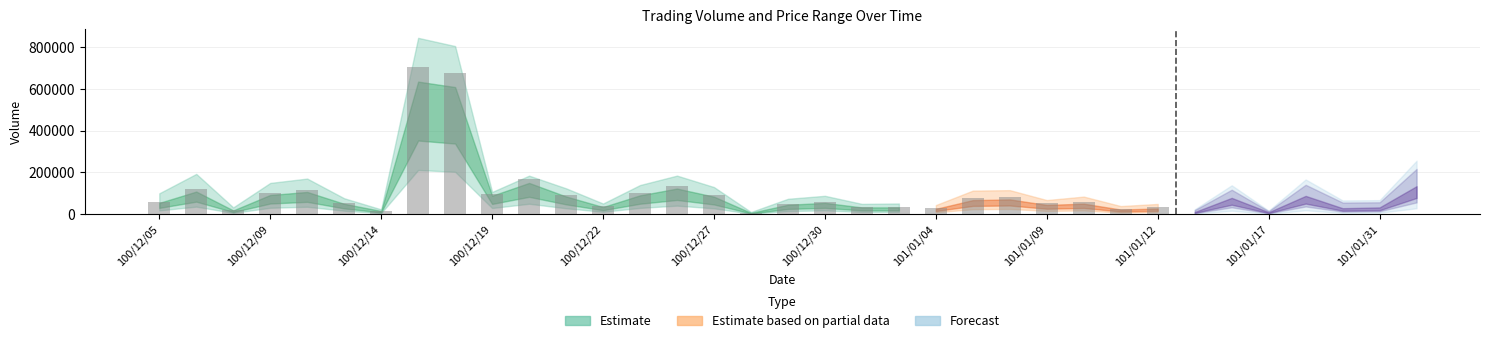

How many values in the vol series exceed 60000?

16